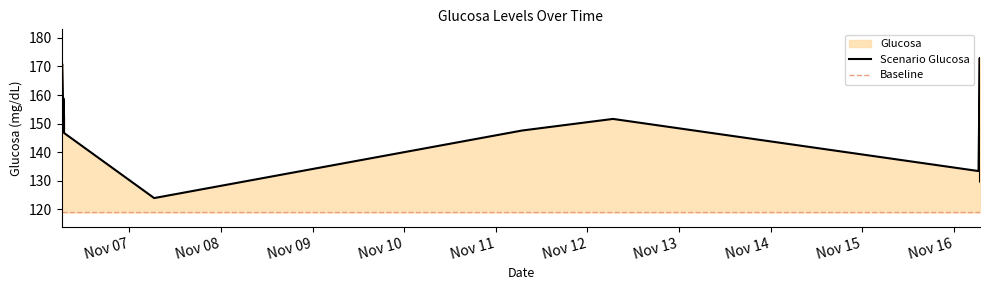

How many lines are shown in the chart?

1